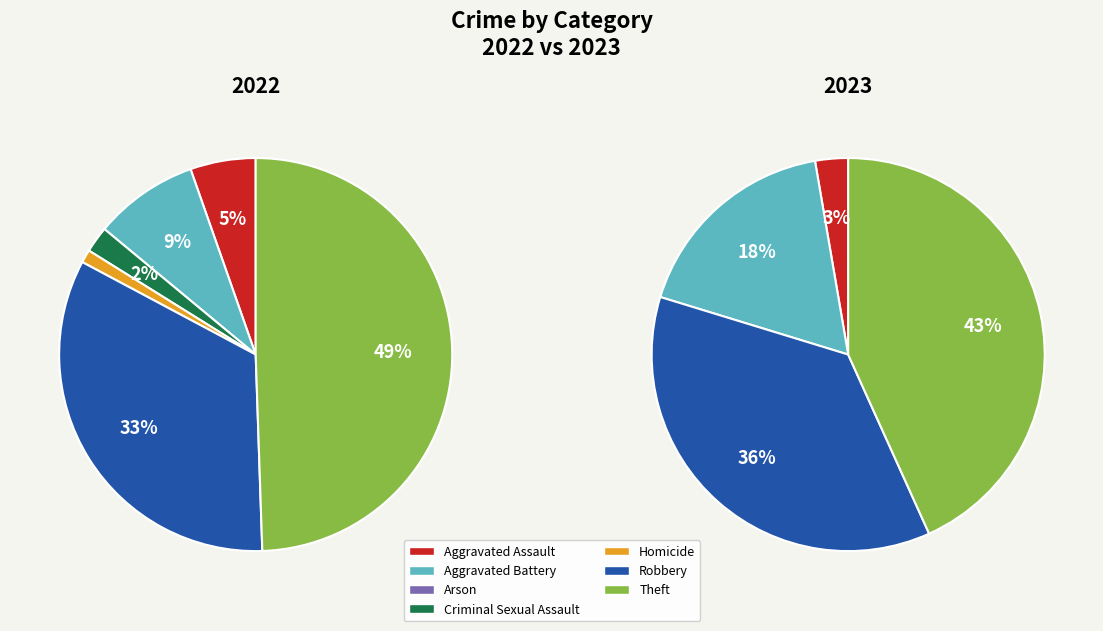

What is the smallest slice in the pie chart?

2